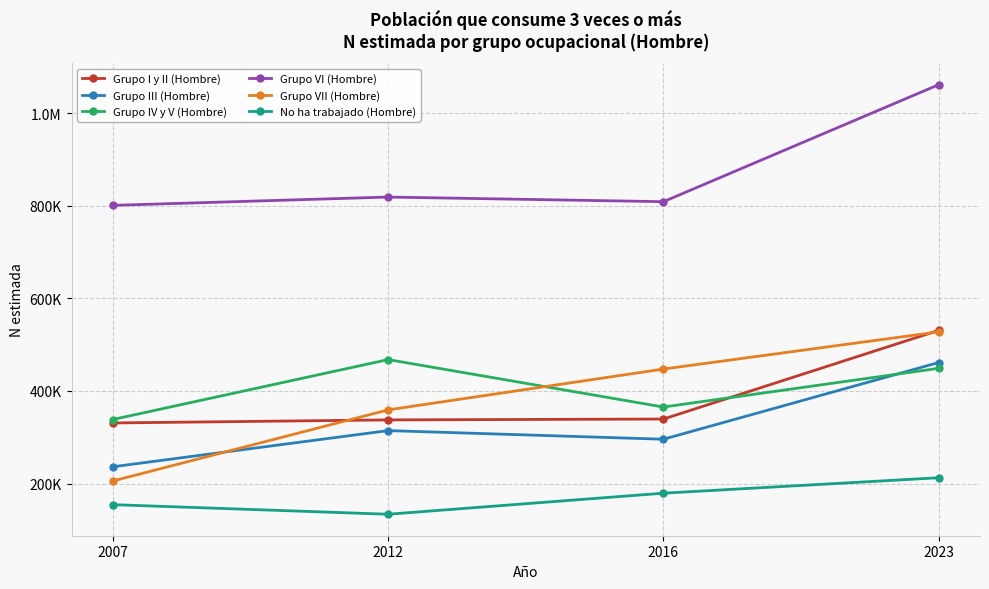

Where does the No ha trabajado (Hombre) series first go above 179102?

2023